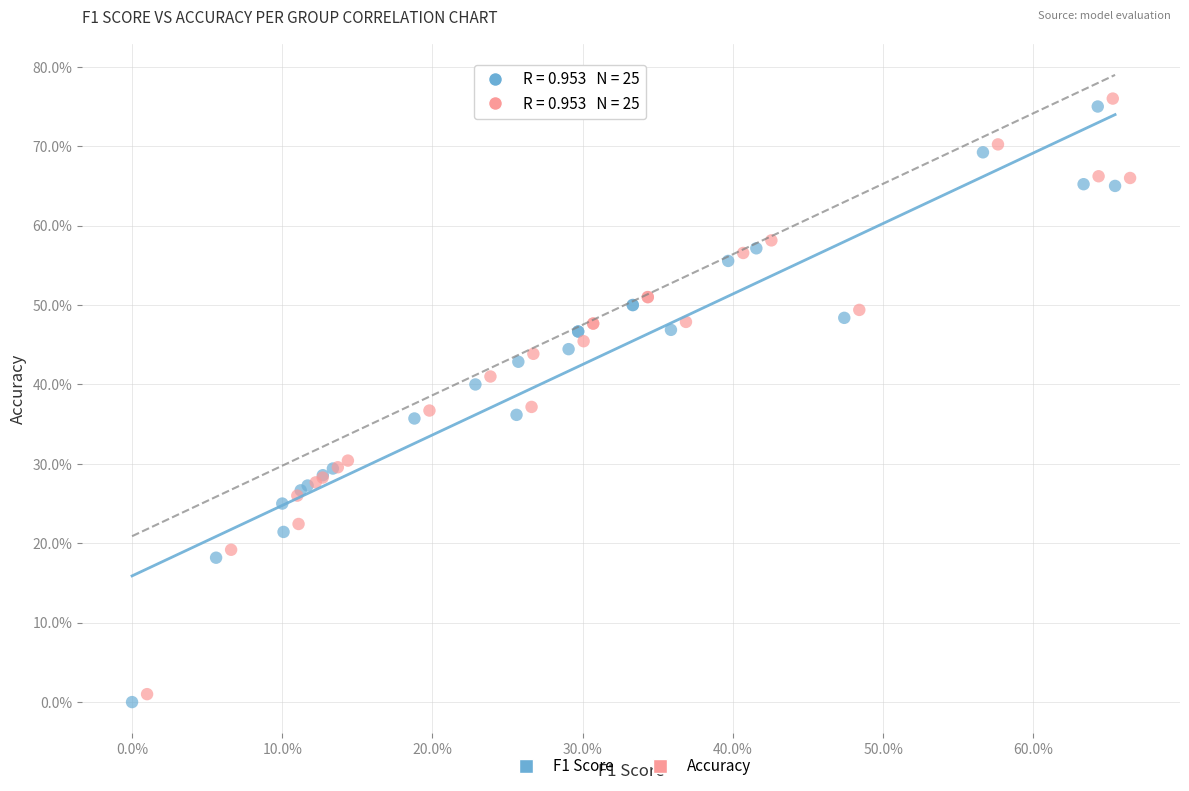

What are all the series names shown in the legend?

F1 Score, Accuracy